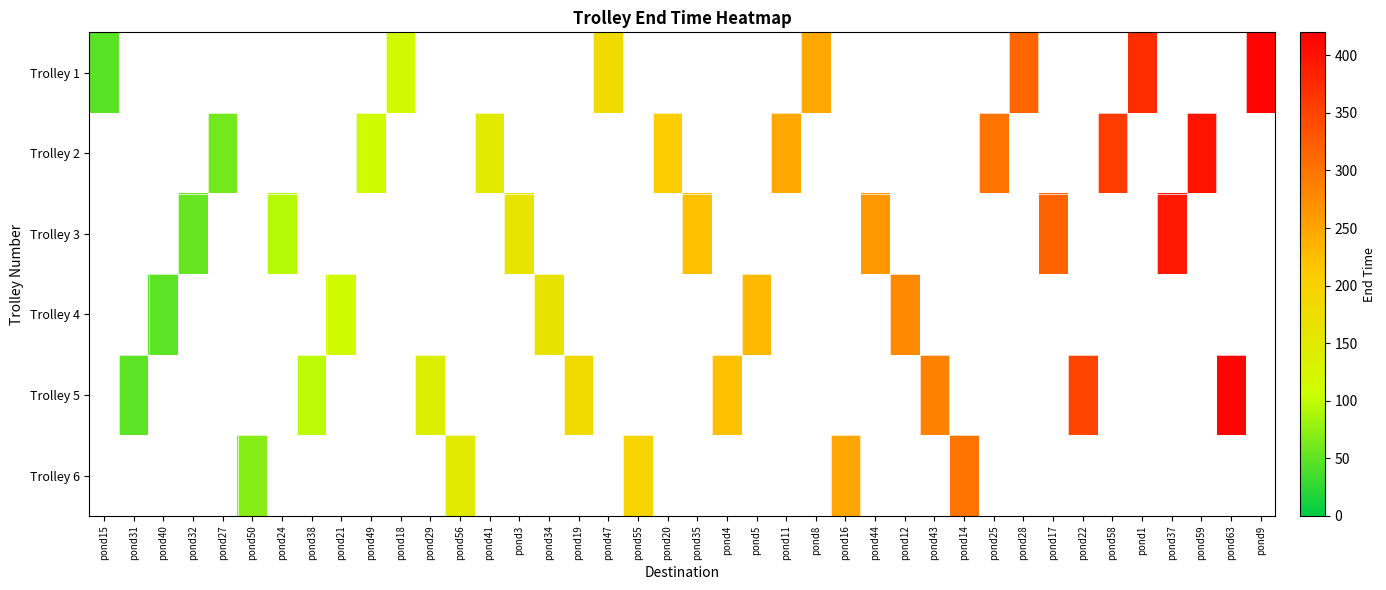

Rank the series by their average value, from highest to lowest.

Trolley 1, Trolley 2, Trolley 3, Trolley 4, Trolley 5, Trolley 6